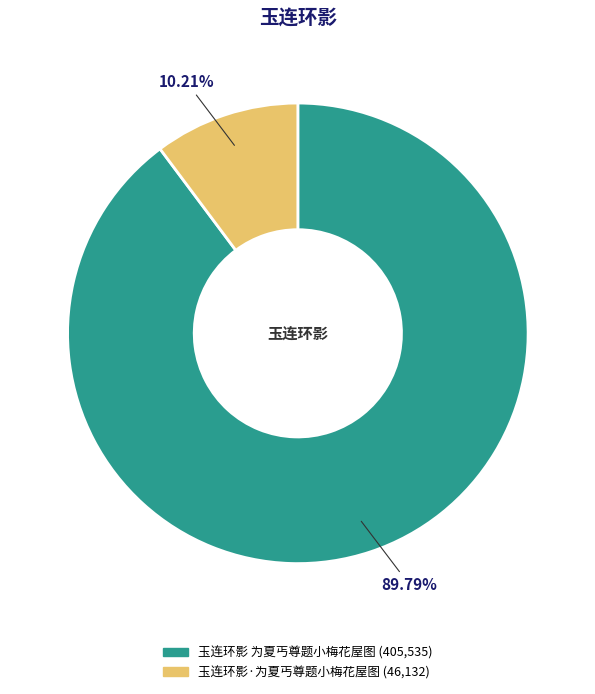

True or false: 玉连环影·为夏丐尊题小梅花屋图 accounts for 4% of the total.

False